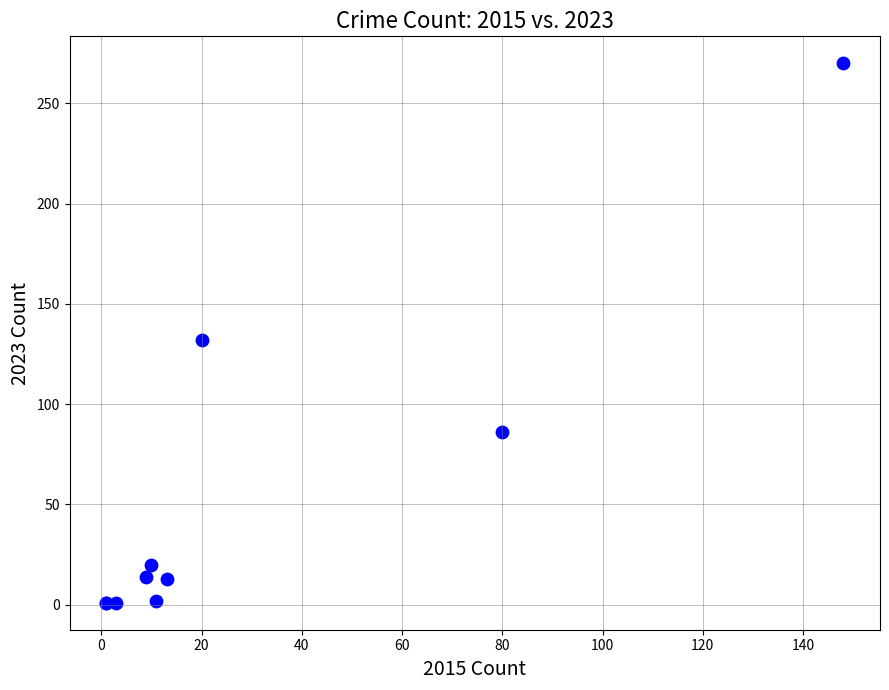

What Y value in the scatter plot is closest to 135?

132